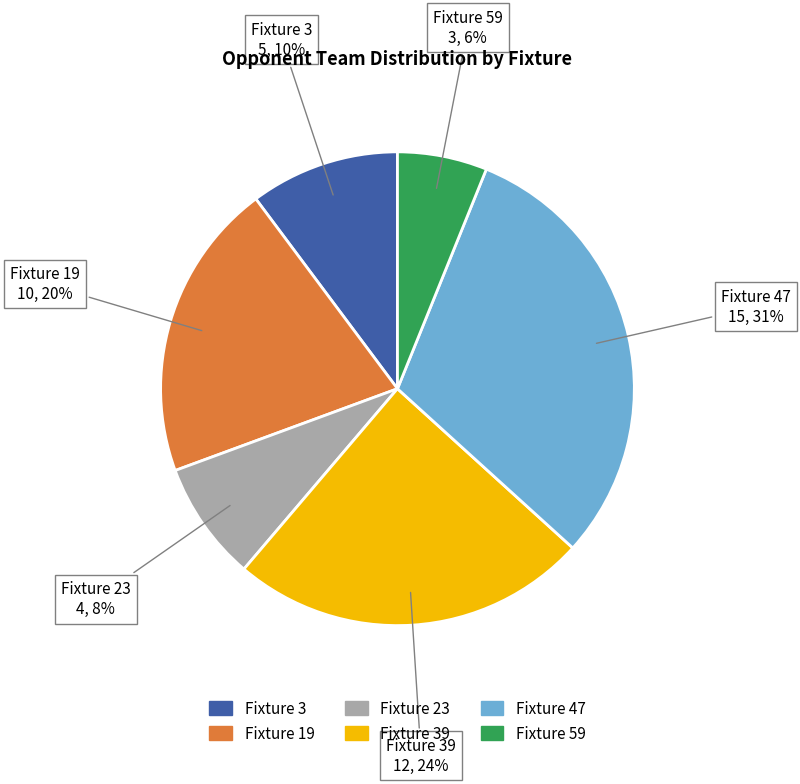

To the nearest percent, what is the average slice percentage?

17%